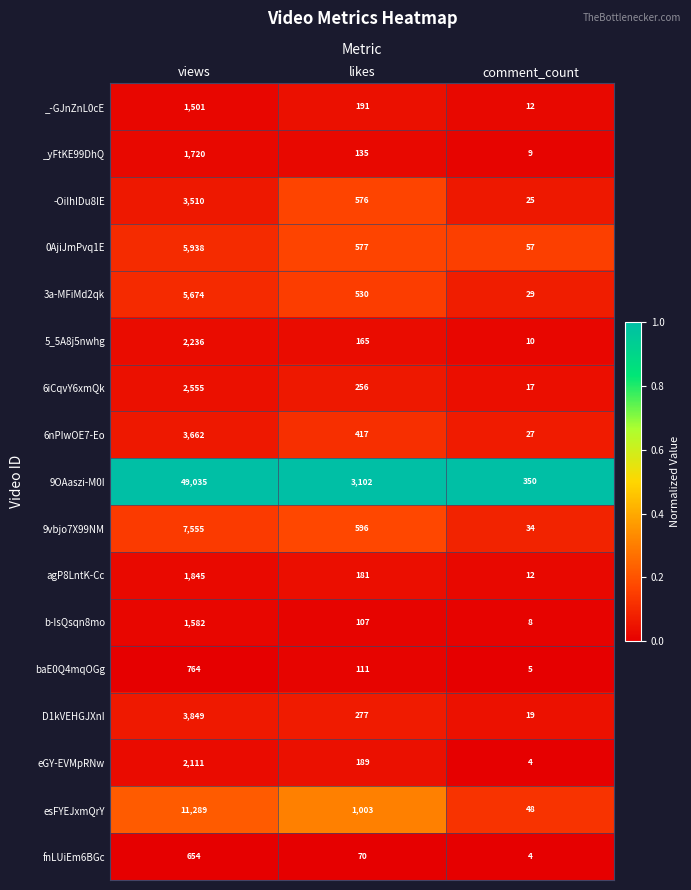

Which series has the largest total across all categories?

9OAaszi-M0I